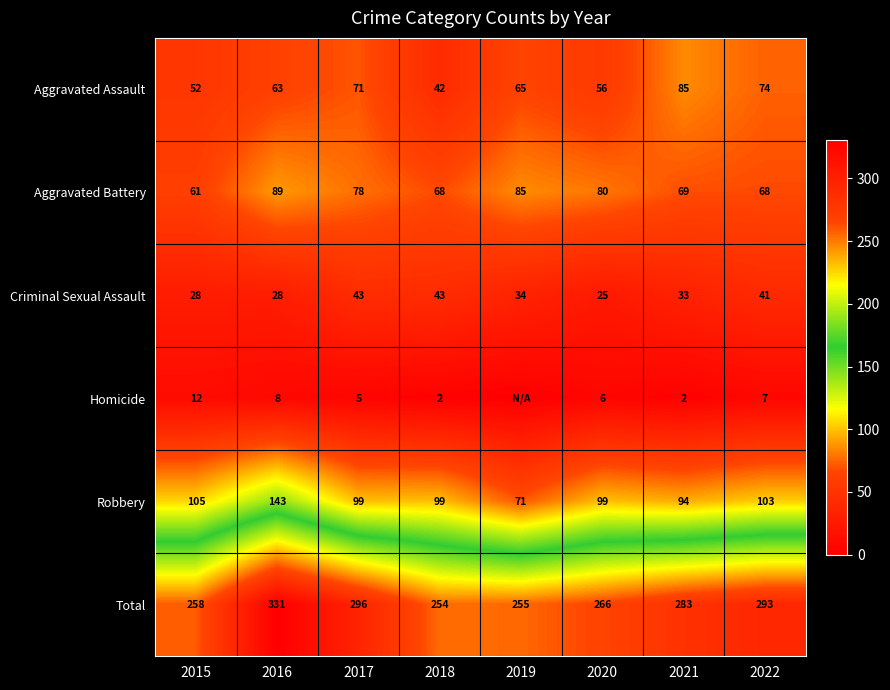

How many values in the Robbery series are below 99?

2